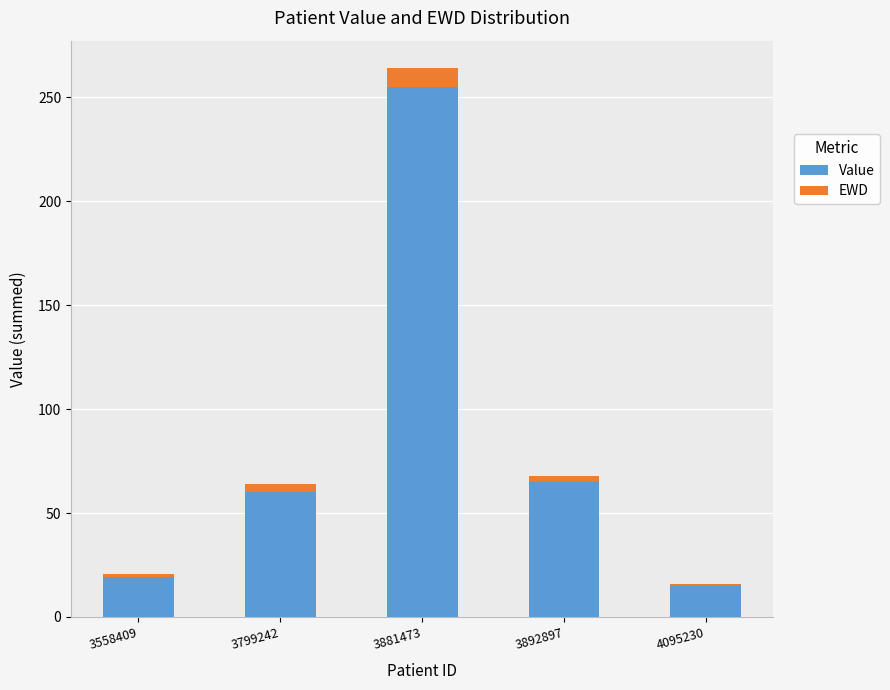

How many distinct data groups are displayed?

2